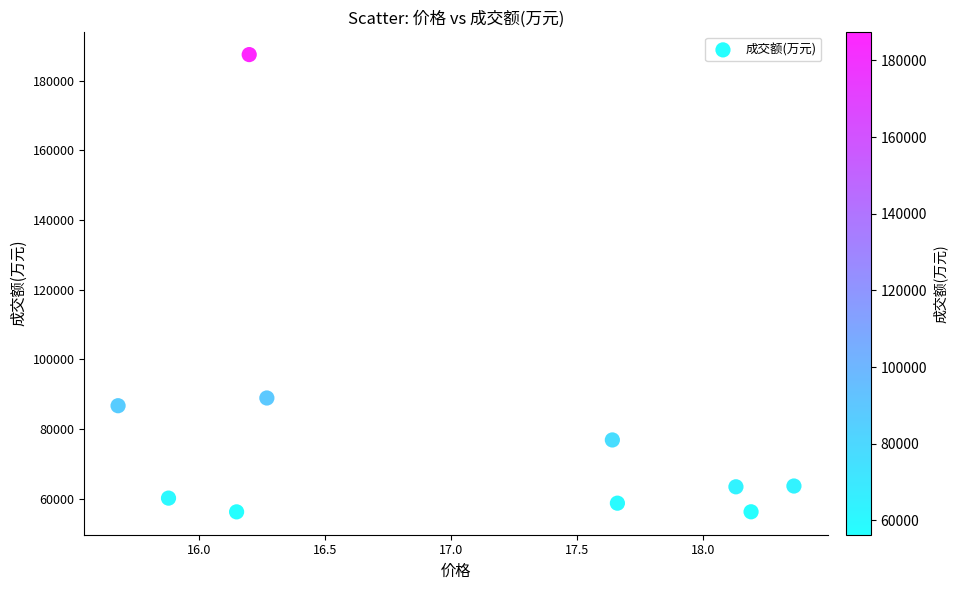

What Y value in the scatter plot is closest to 121860?

88928